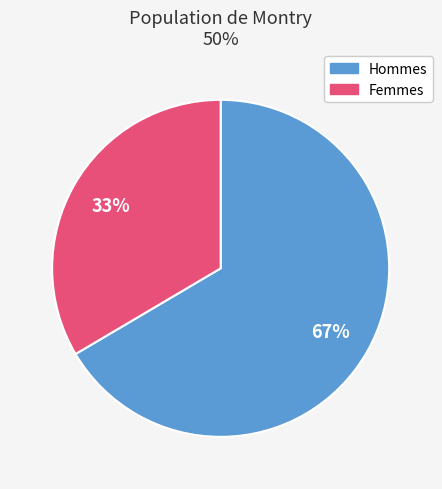

To the nearest percent, what is the average slice percentage?

50%